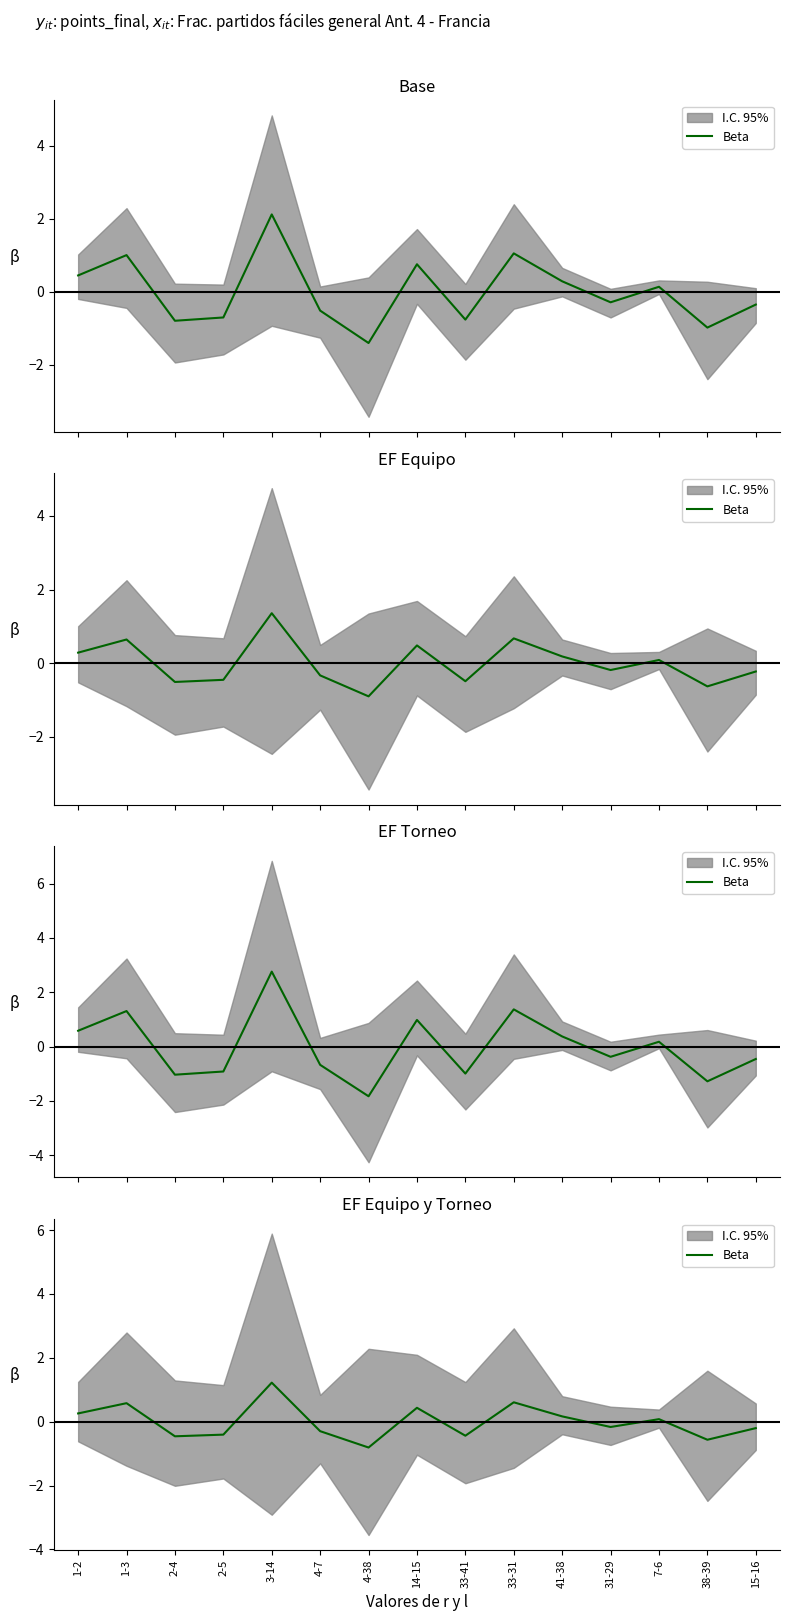

What is the value of the 13th point from the left?

0.1